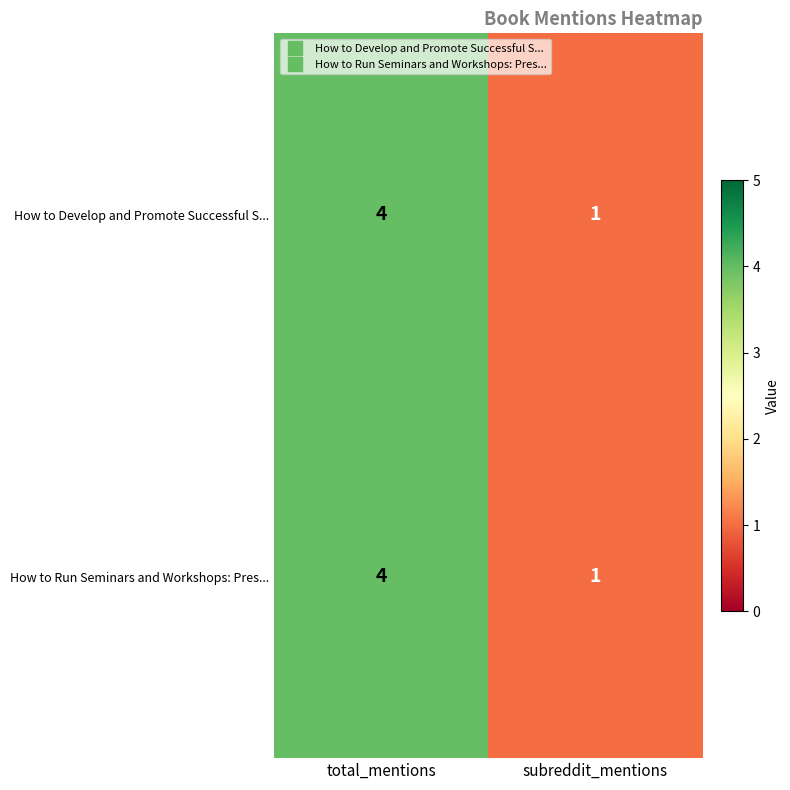

Is it true that How to Develop and Promote Successful S... equals 4 at total_mentions?

True